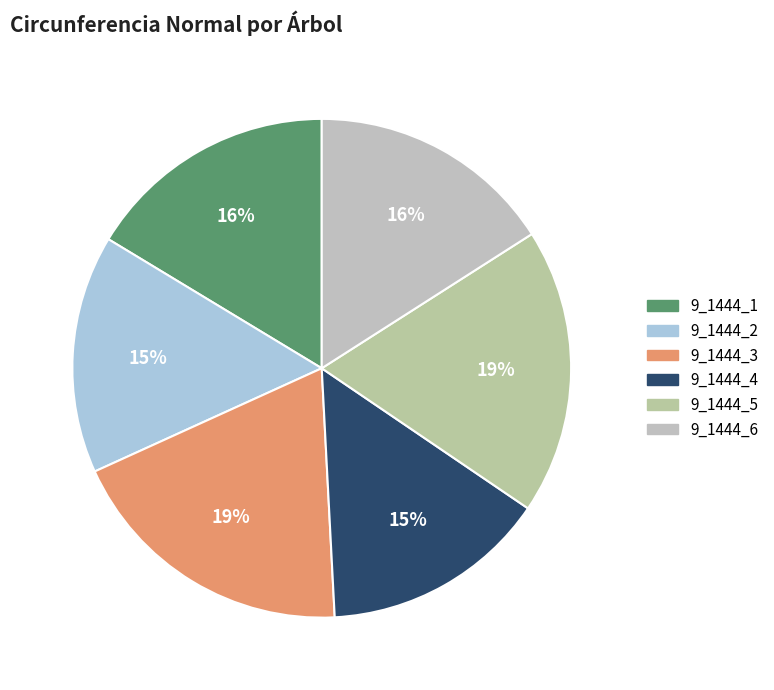

What is the change in value from 9_1444_1 to 9_1444_4?

-4.9